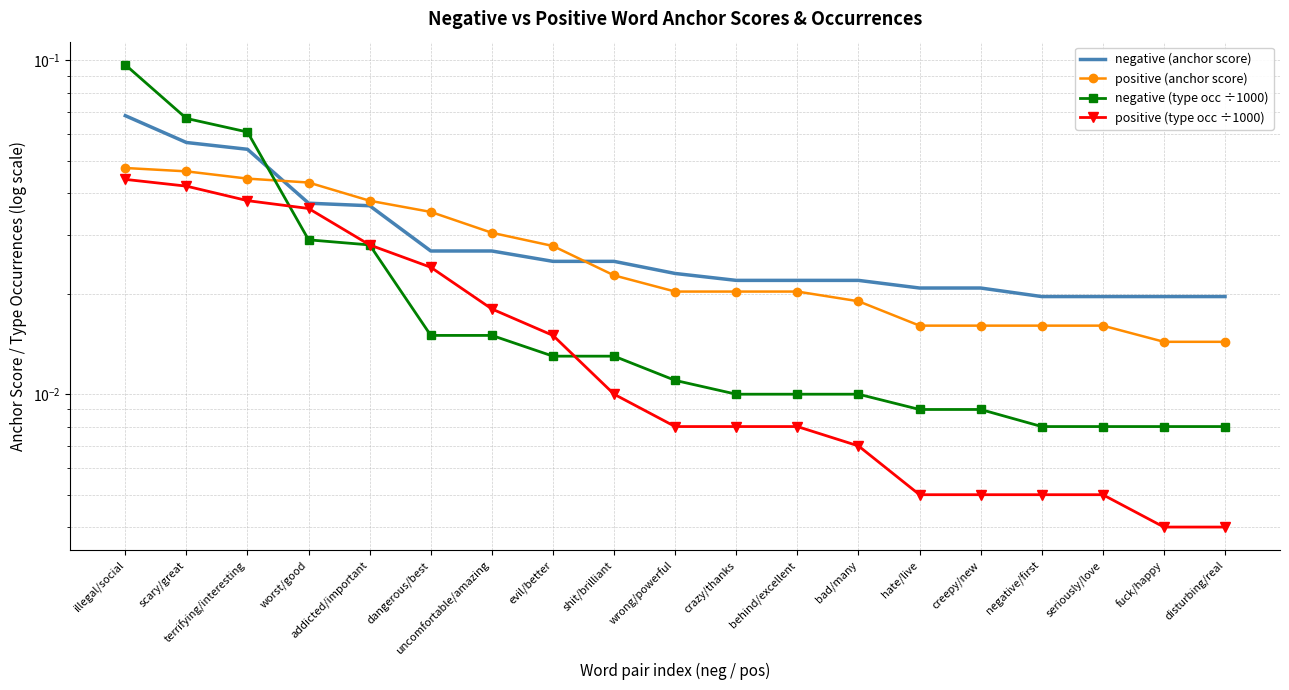

At which label does positive (type occ ÷1000) reach its minimum?

fuck/happy